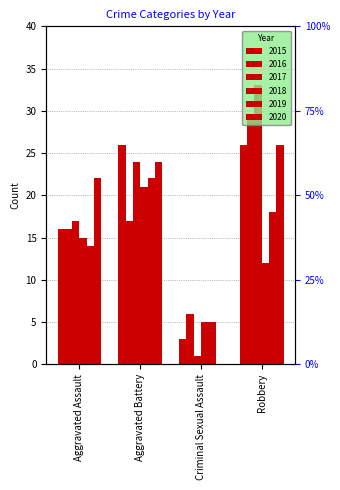

Are the bars grouped side by side (vs. stacked)?

Yes